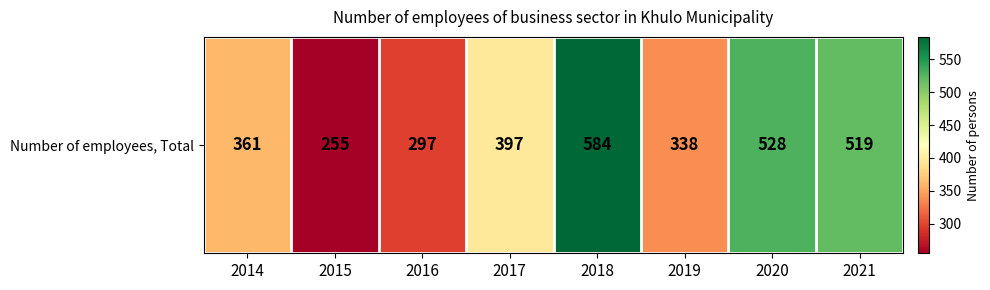

How many distinct data groups are displayed?

1